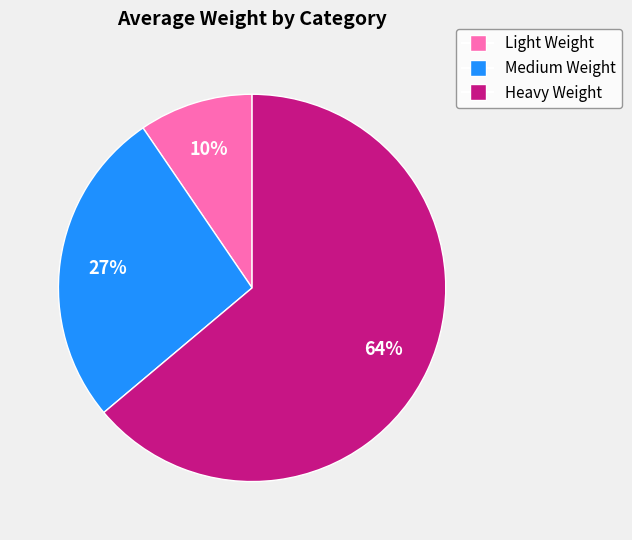

How many segments does this pie chart have?

3